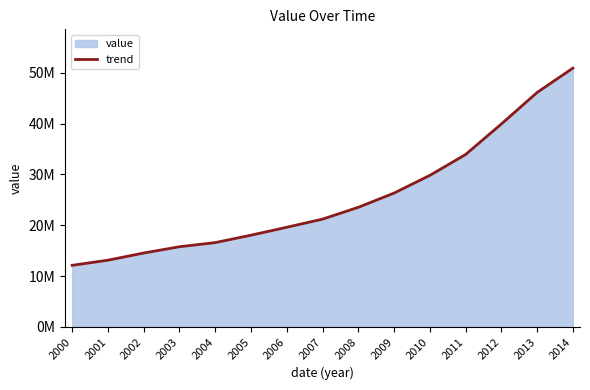

Reading left to right, transcribe all the data shown in this chart.

12114946.7	13129466.1	14536273.3	15778641.9	16588098.5	18046793.5	19608769.2	21206216.5	23533247.7	26330990.6	29814426.4	33921043.9	39926171.0	46131862.6	50925895.8